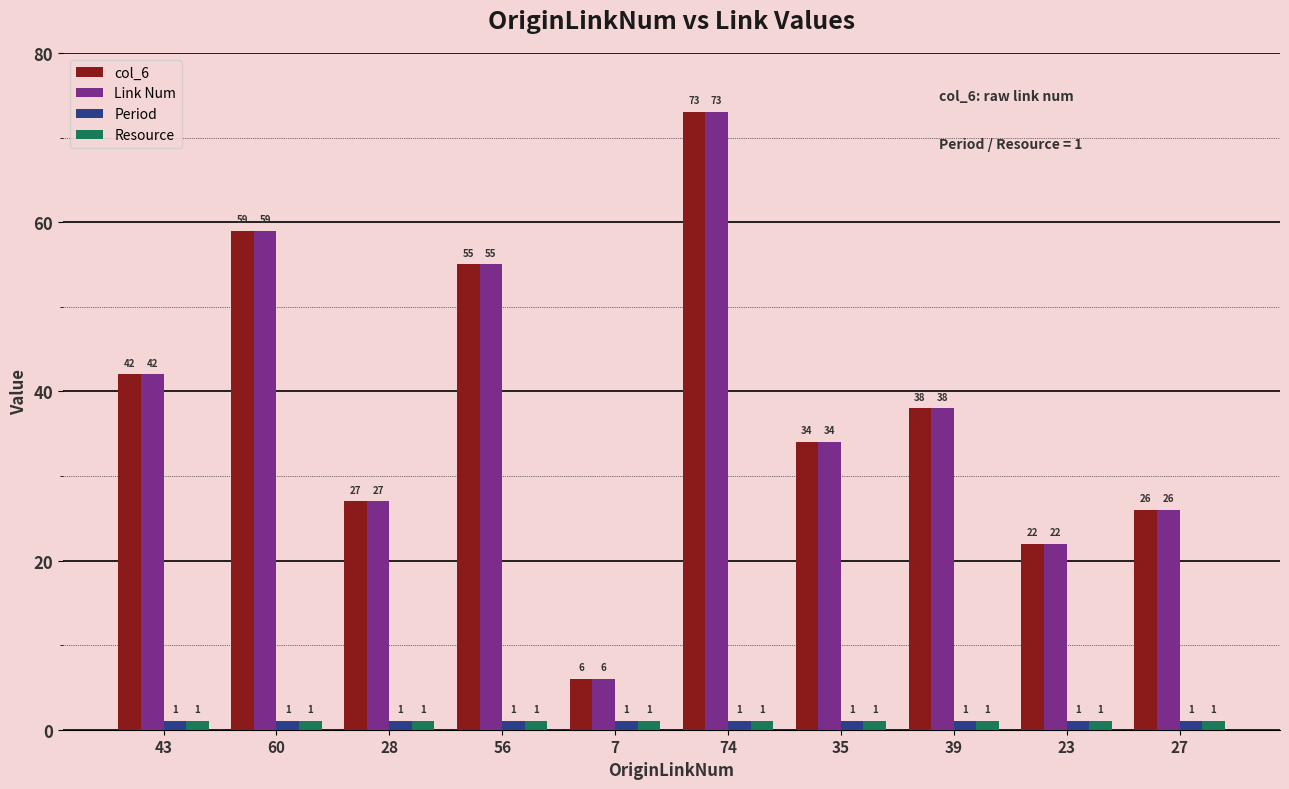

What position from the left is 7?

5